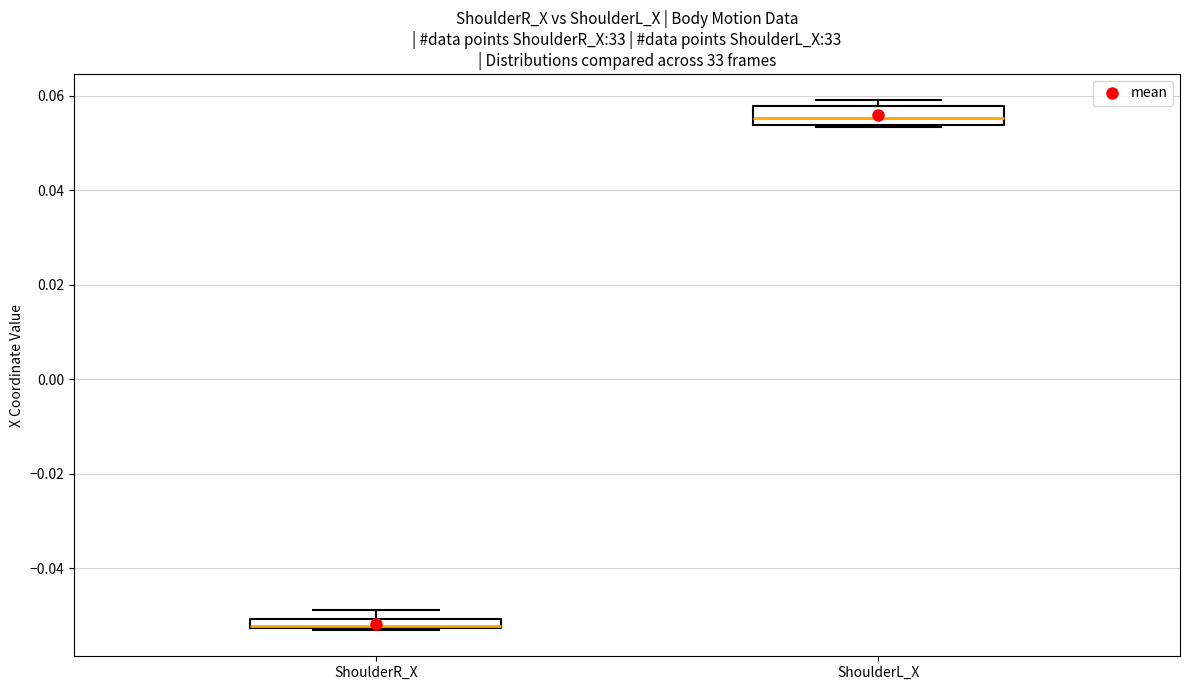

Where does the upper whisker of the box for ShoulderR_X end on the y-axis? The values are not printed on the chart, so give them approximately, as read against the axis.

-0.048